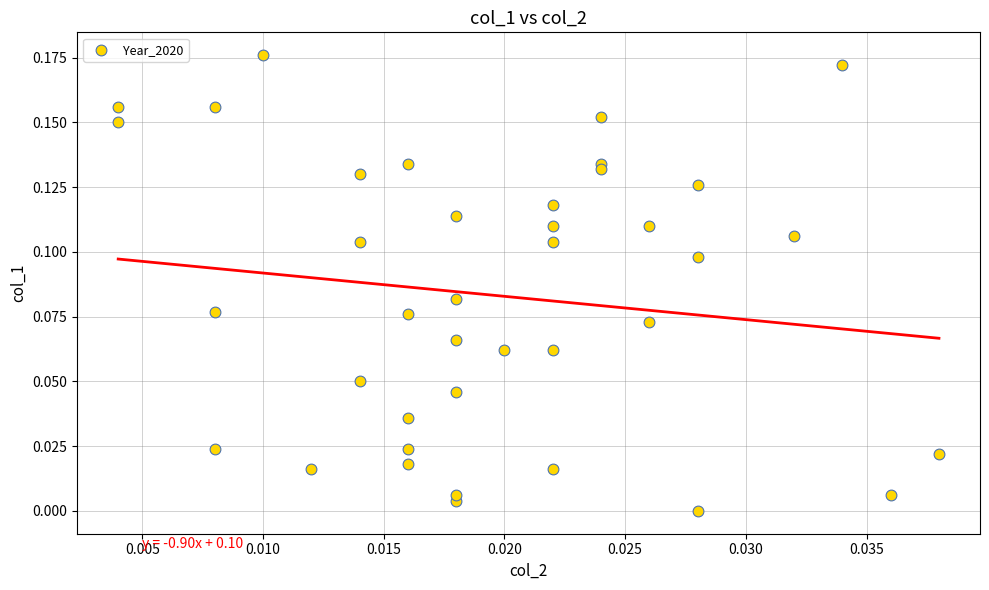

How many points are shown in the scatter plot?

39